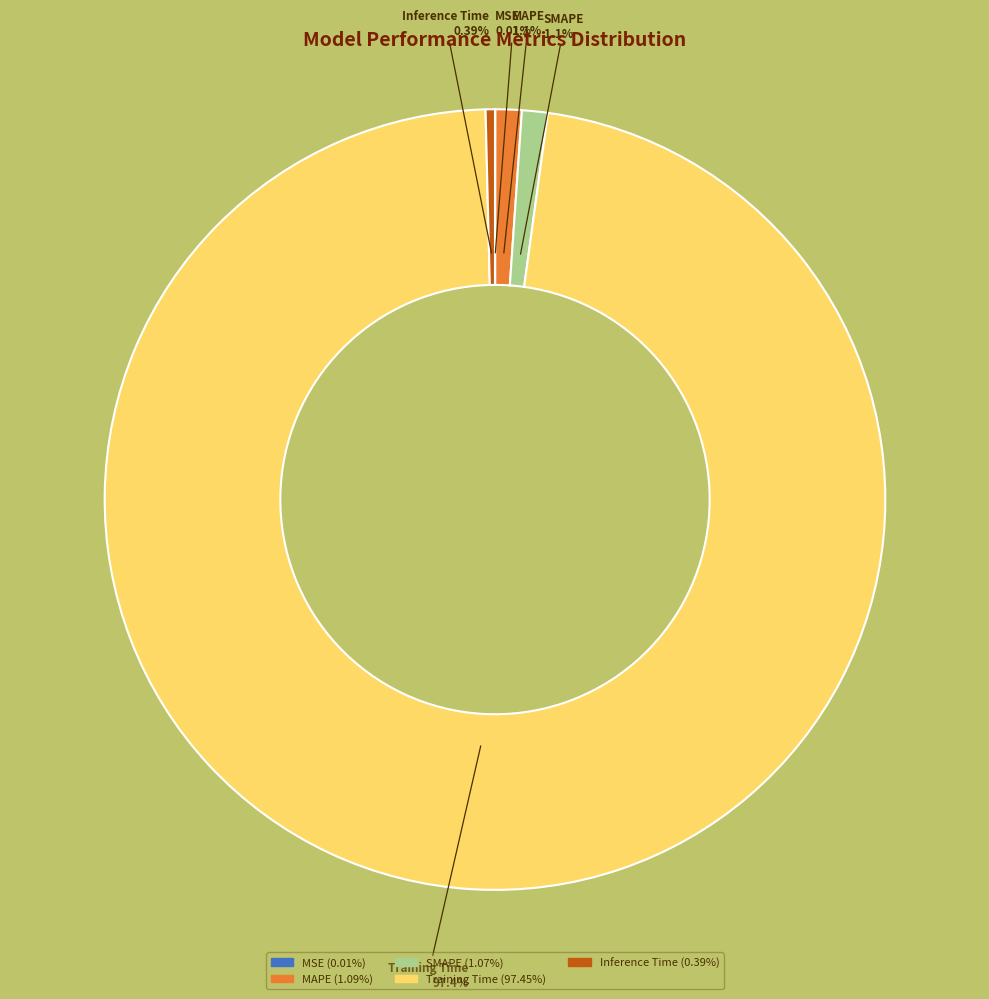

To the nearest percent, what is the average slice percentage?

20%